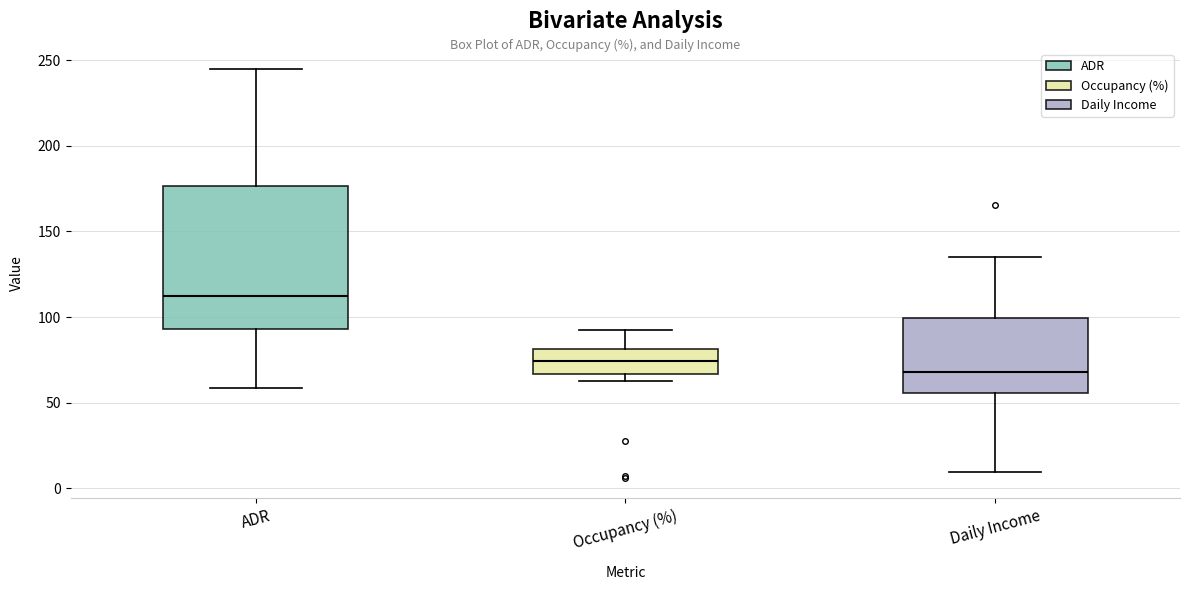

Which box has the highest median line?

ADR